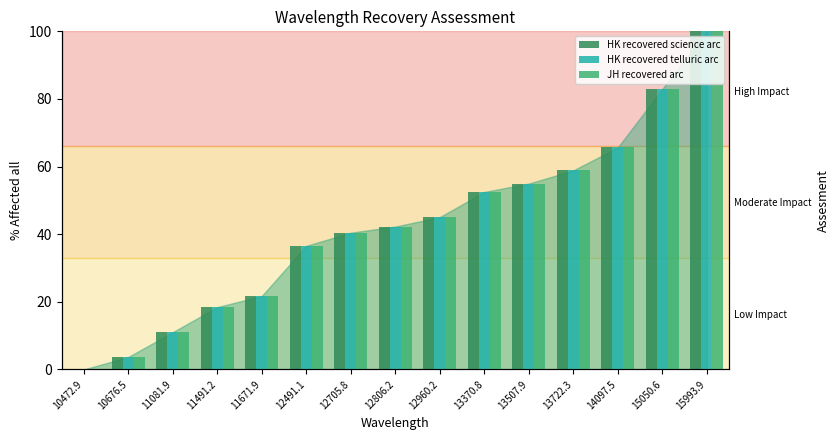

What is the difference between the second highest and second lowest values in the HK recovered telluric arc series?

79.2